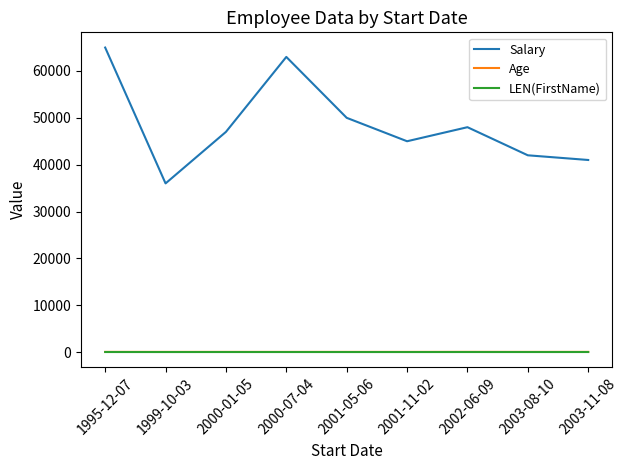

Which series has the largest total across all categories?

Salary